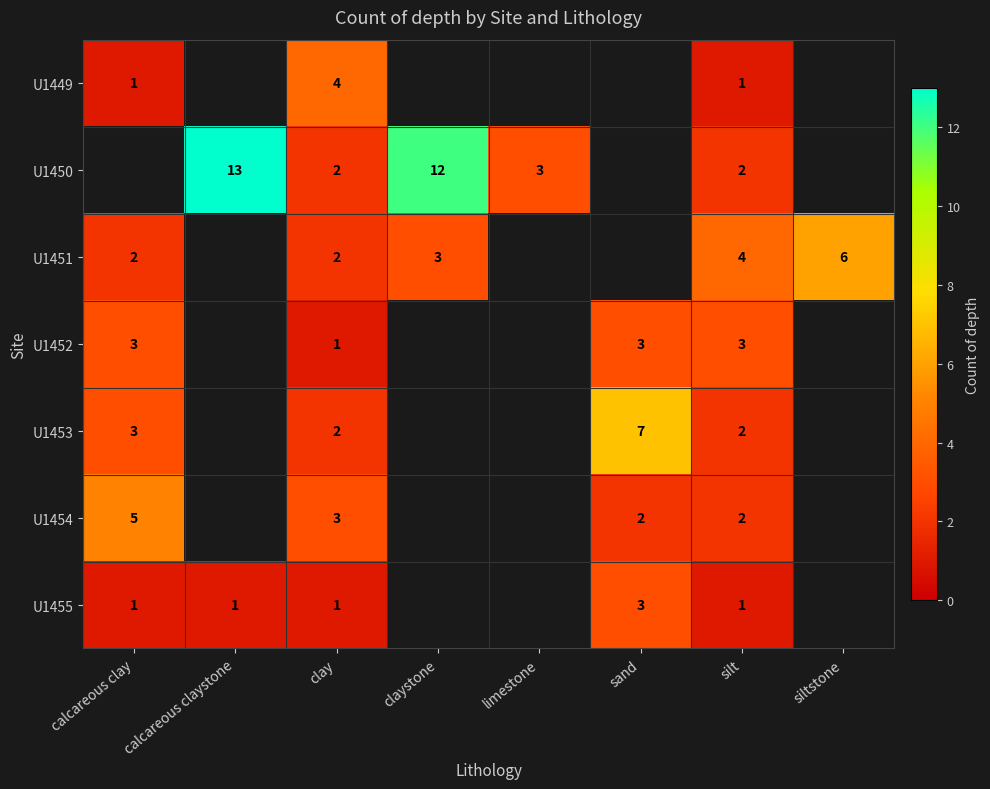

What is the total value across all series at clay?

15